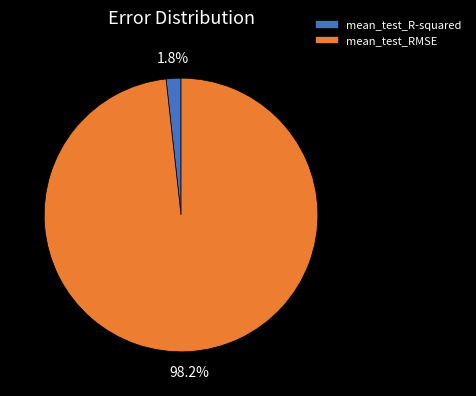

Does any single category account for the majority?

Yes